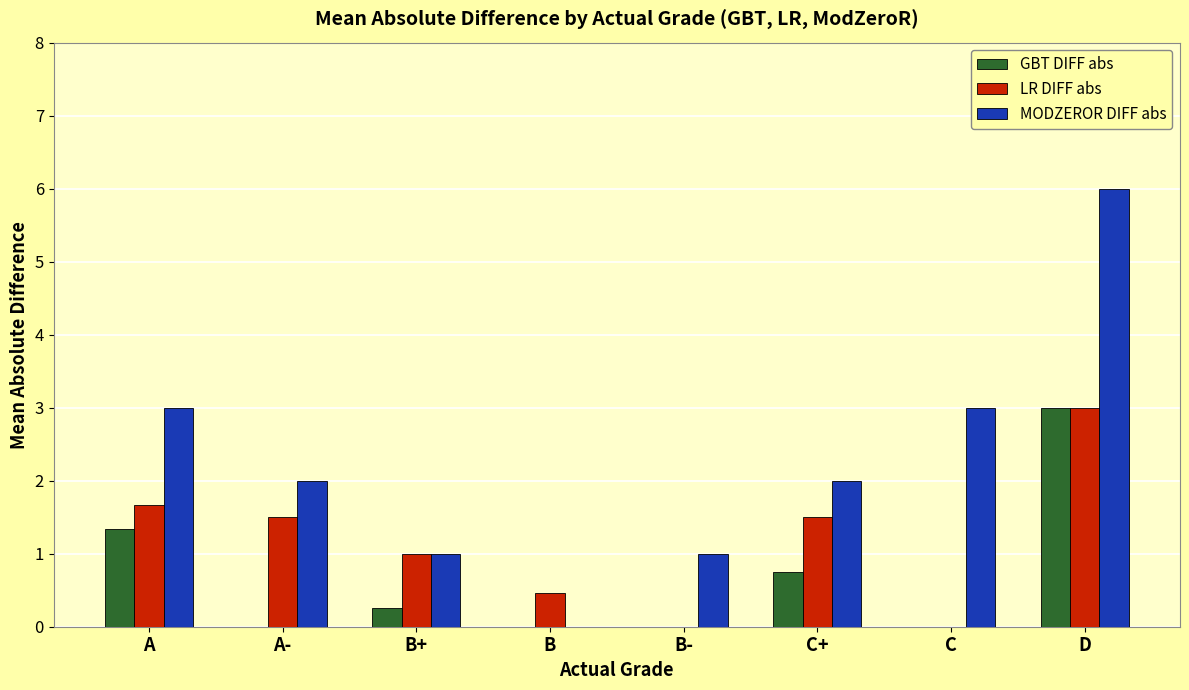

What is the sum of all MODZEROR DIFF abs values?

18.0